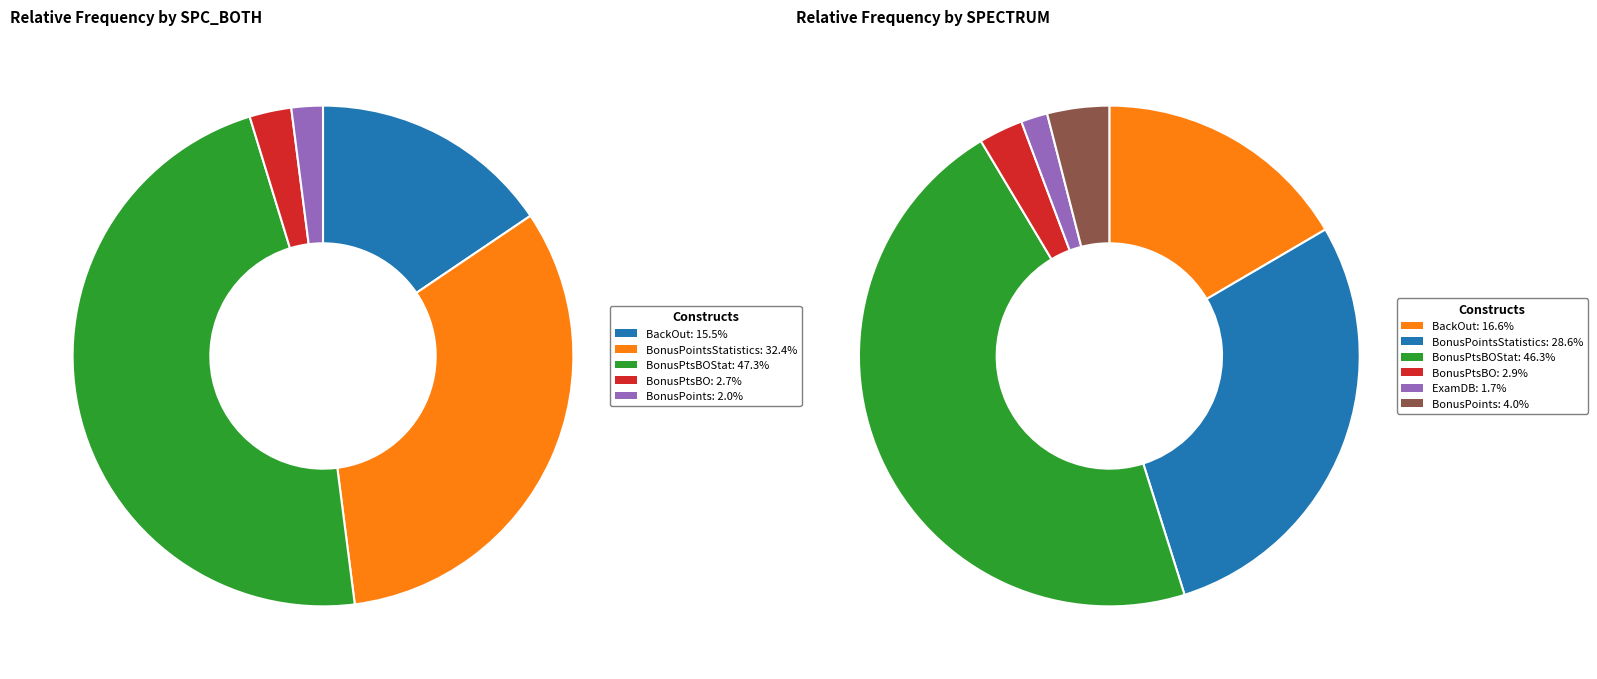

Is it true that 18 is 1% of the pie?

False